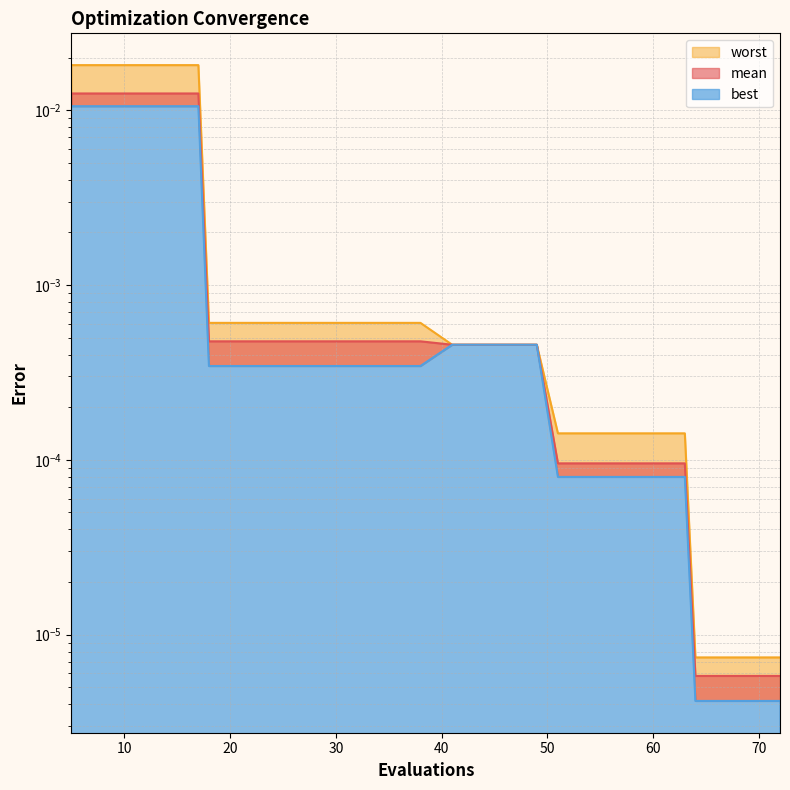

The value of mean at 5 is 0.0. True or false?

False